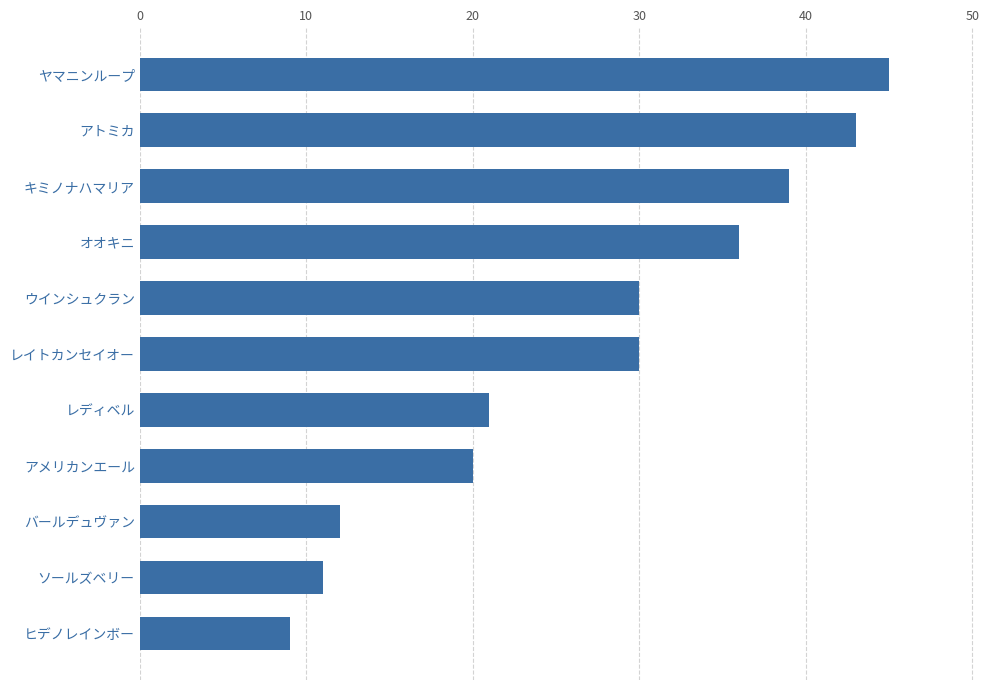

Is it true that the value at オオキニ is 8?

False